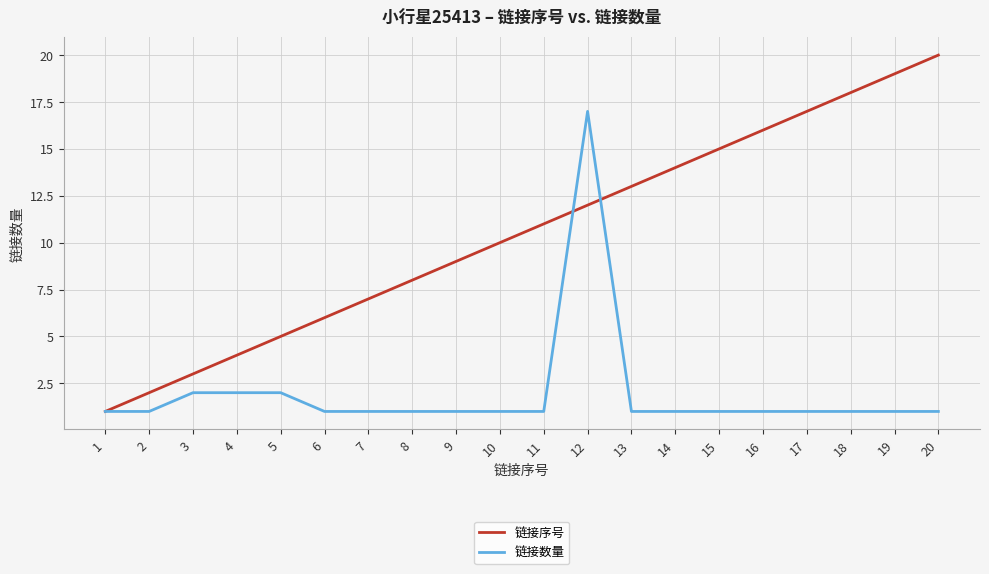

The value of 链接数量 at 9 is 1. True or false?

True